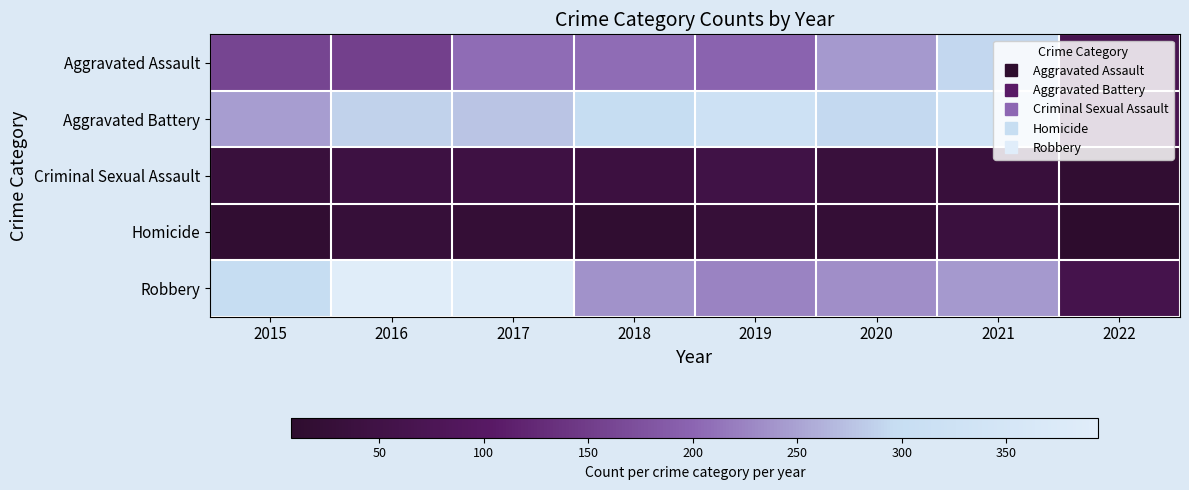

Which has a higher value, 2018 or 2019?

2018